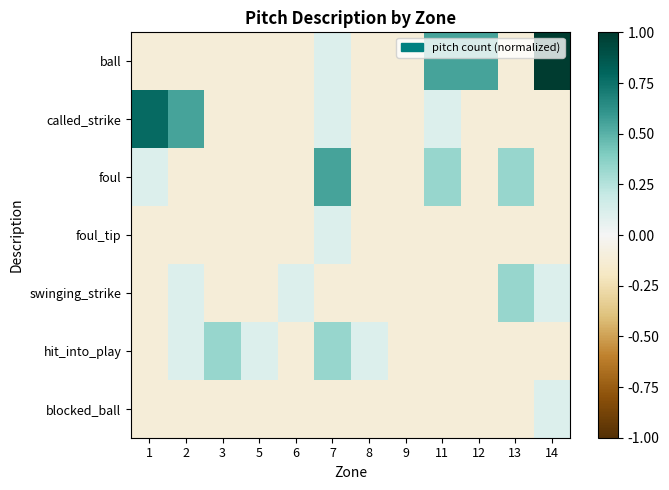

List the series in order of their peak value, highest first.

ball, called_strike, foul, swinging_strike, hit_into_play, foul_tip, blocked_ball